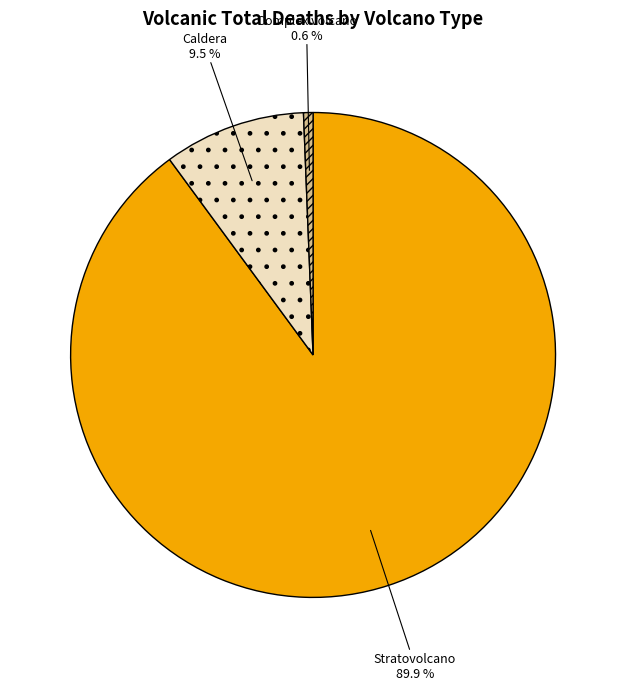

What percentage do Caldera and Complex volcano together represent?

10.1%